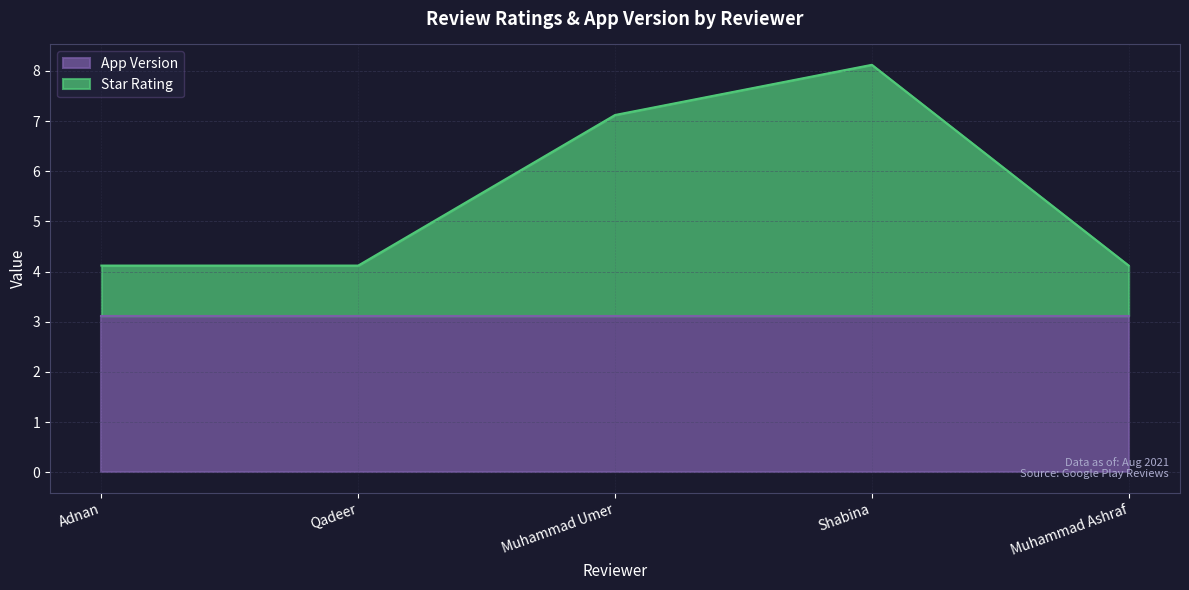

How many interior local peaks (higher than both neighbors) does the data have?

1